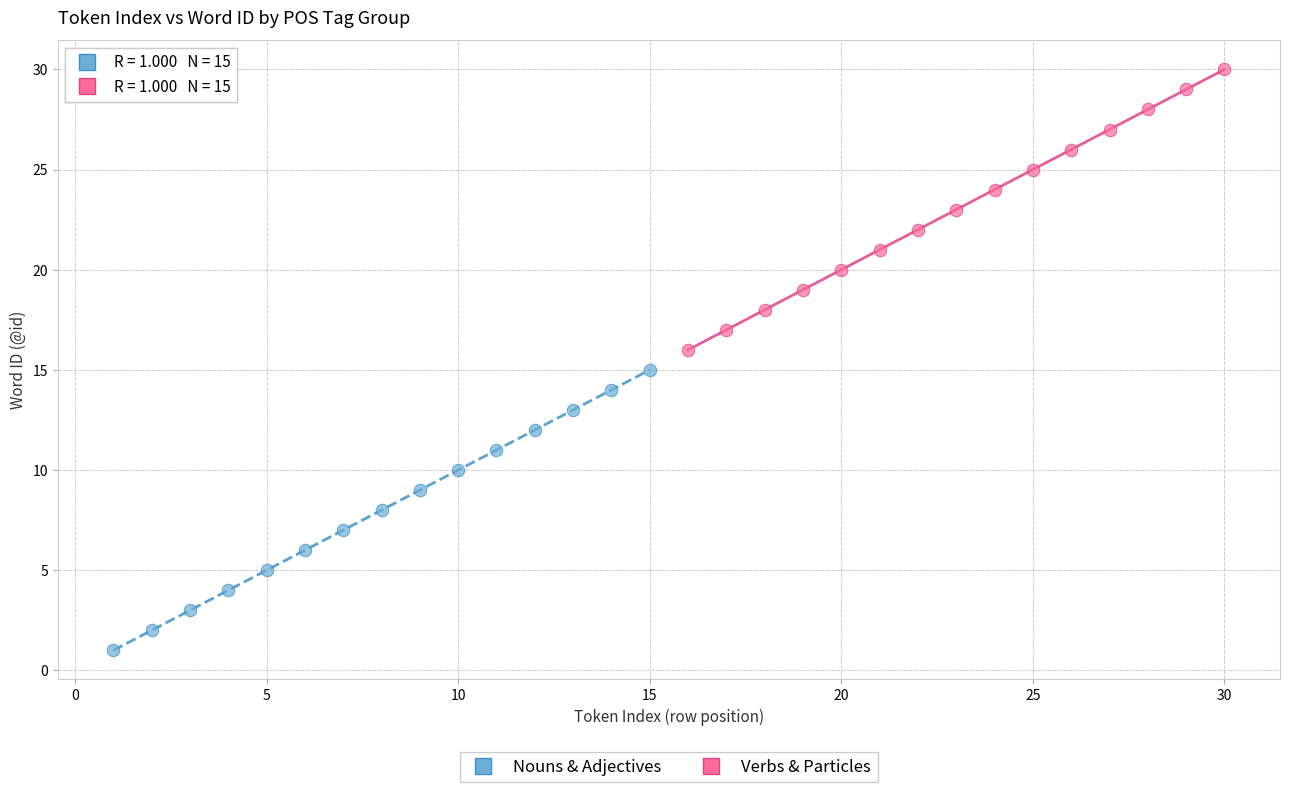

Which series reaches the minimum Y coordinate?

Nouns & Adjectives